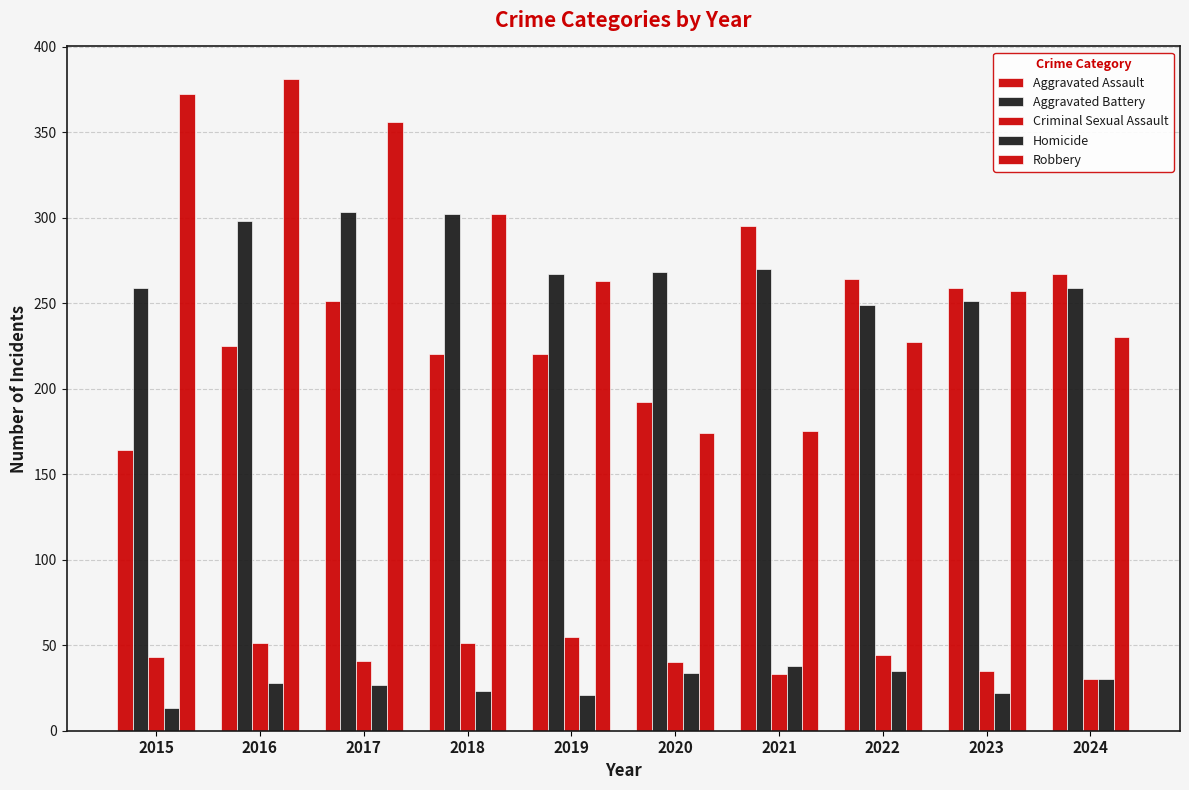

How many distinct data groups are displayed?

5